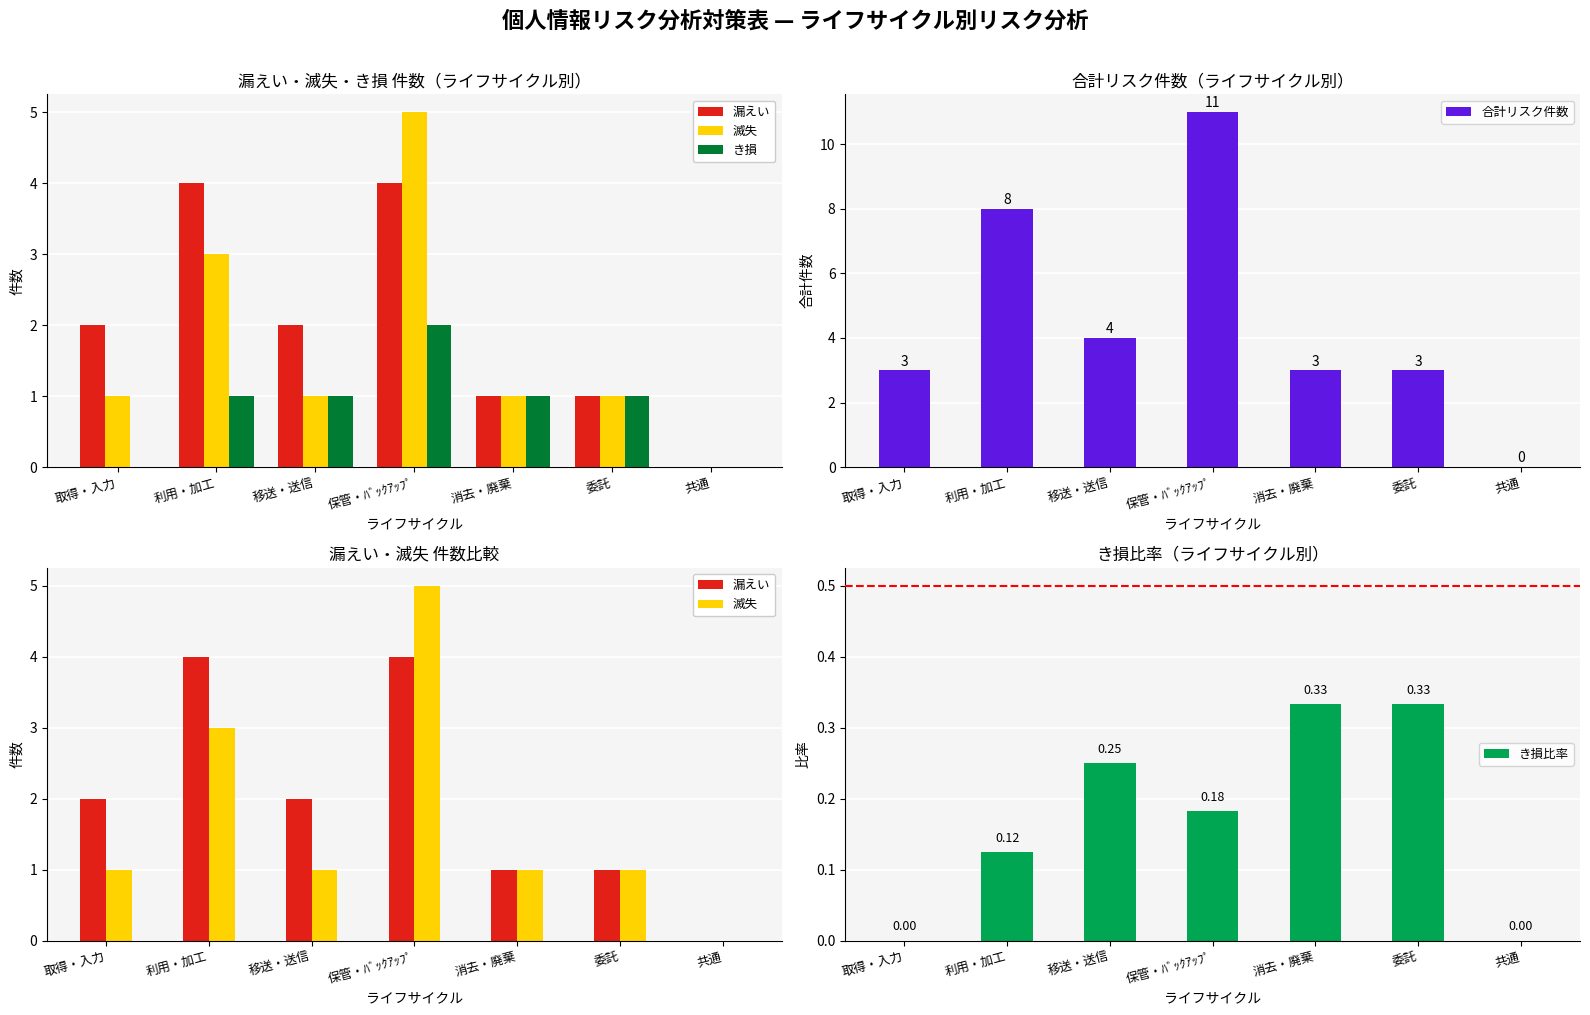

What is the maximum value shown in the chart?

11.0